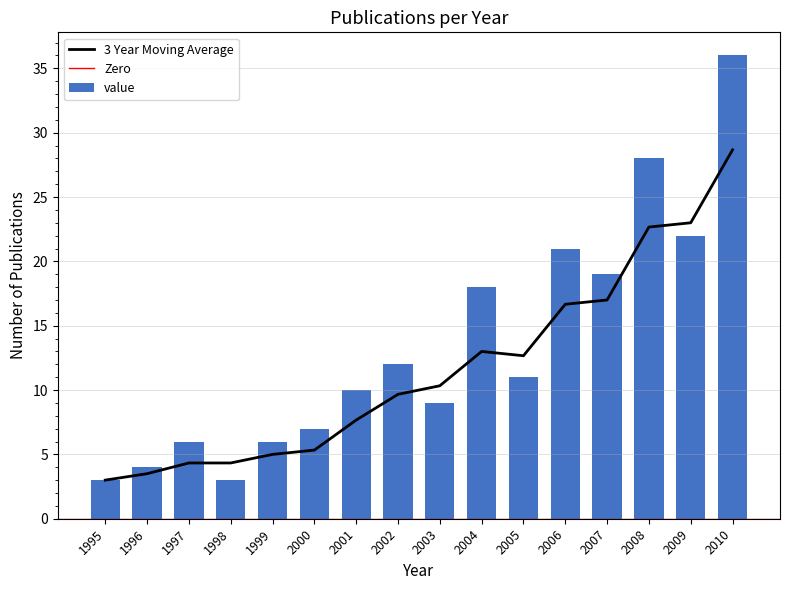

The chart shows a value of 18 at 2004. True or false?

True